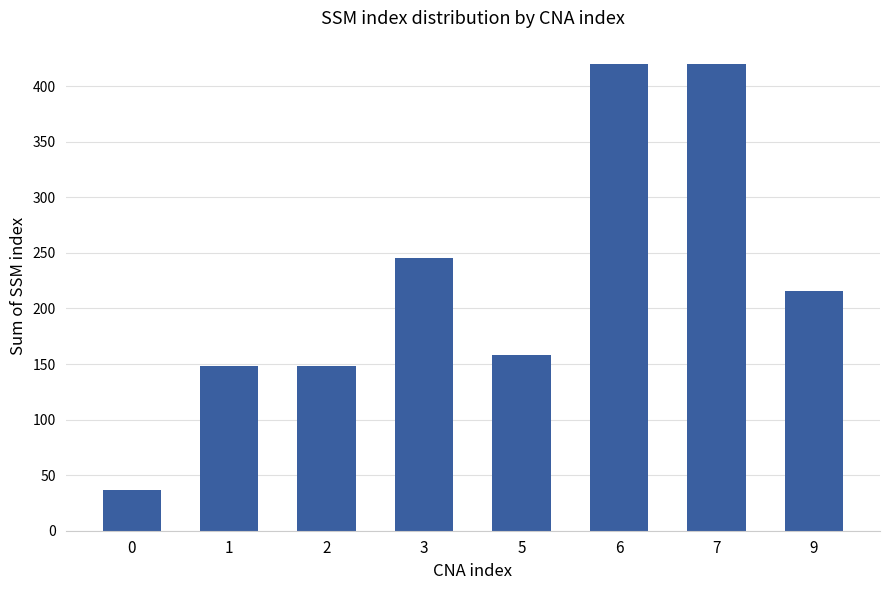

What is the change in value from 1 to 7?

+272